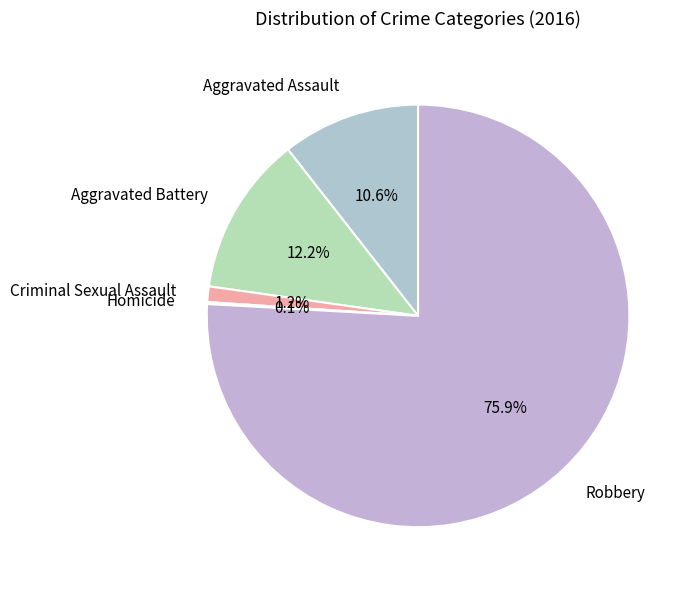

The Aggravated Assault slice represents 11% of the pie. True or false?

True